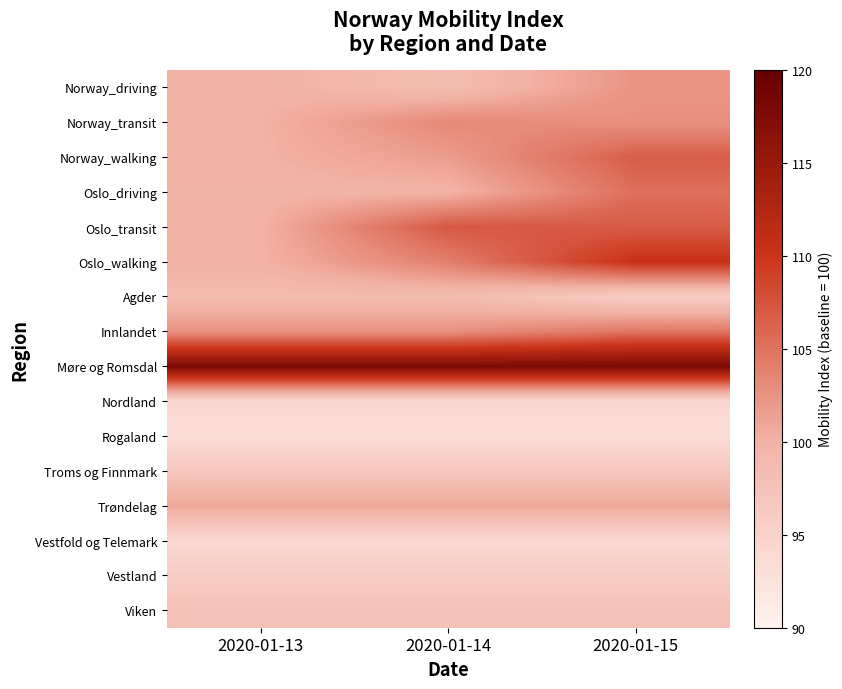

Rank the series at 2020-01-14 from highest to lowest value.

Møre og Romsdal, Oslo_transit, Oslo_walking, Norway_transit, Innlandet, Norway_walking, Trøndelag, Oslo_driving, Agder, Norway_driving, Viken, Troms og Finnmark, Vestland, Nordland, Vestfold og Telemark, Rogaland